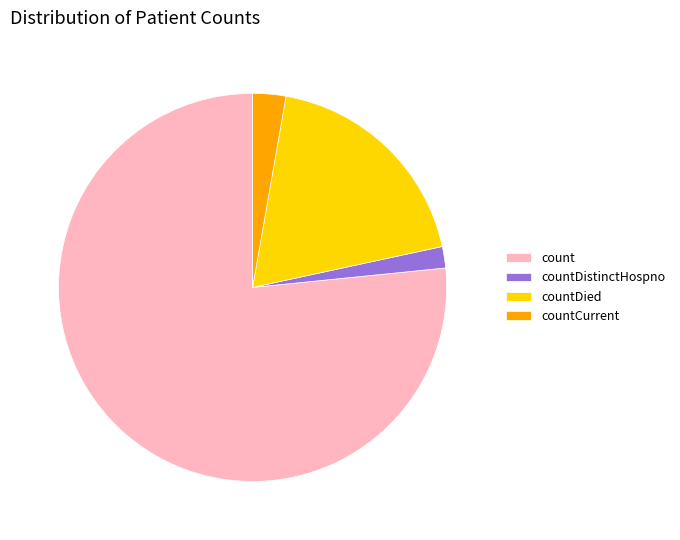

How many segments does this pie chart have?

4